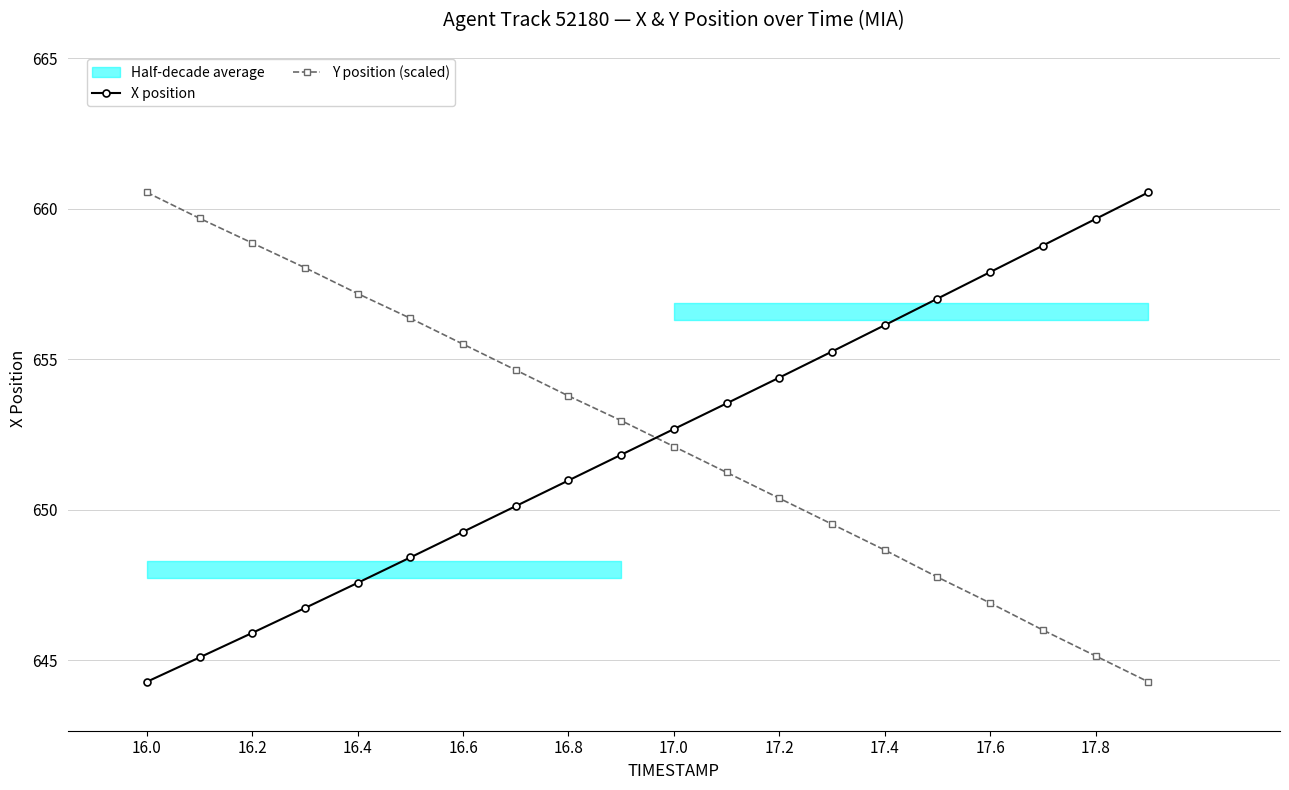

Does the chart display data point markers on the line(s)?

Yes